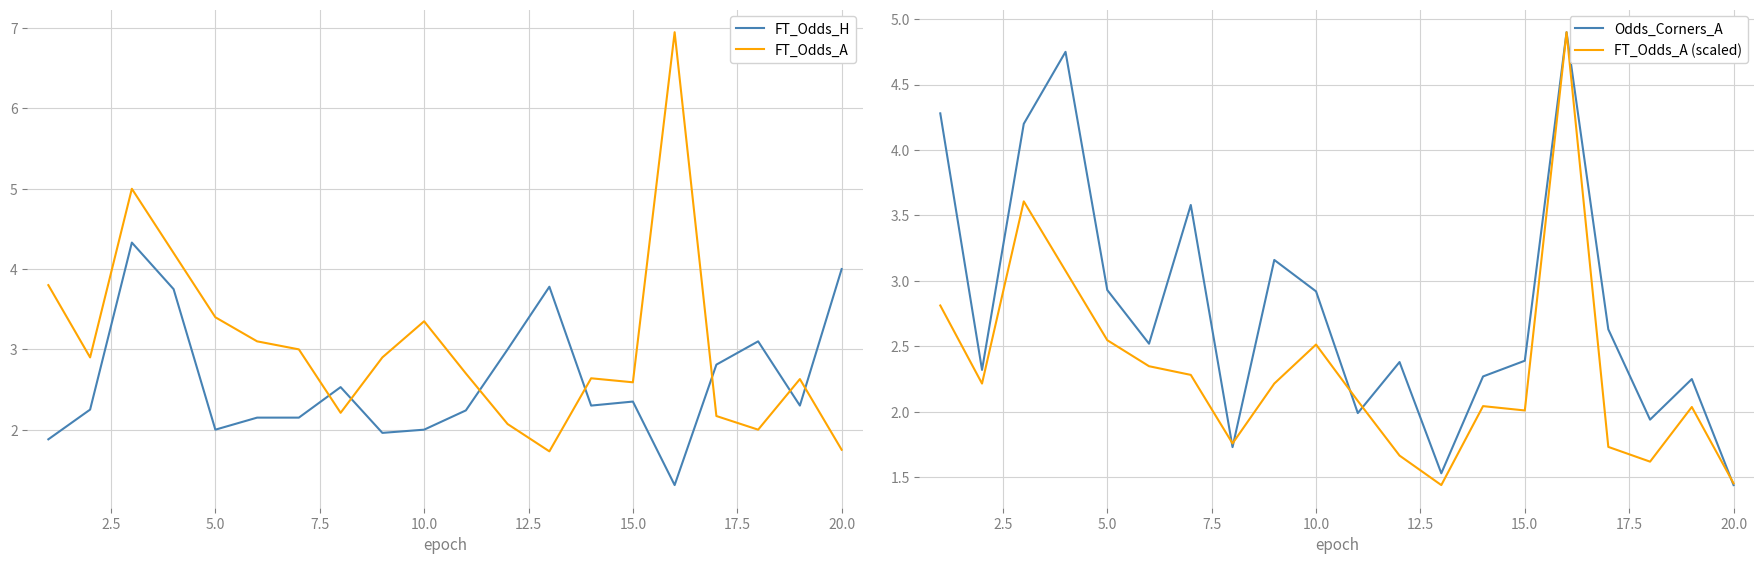

How many times do FT_Odds_A and FT_Odds_H cross each other?

7